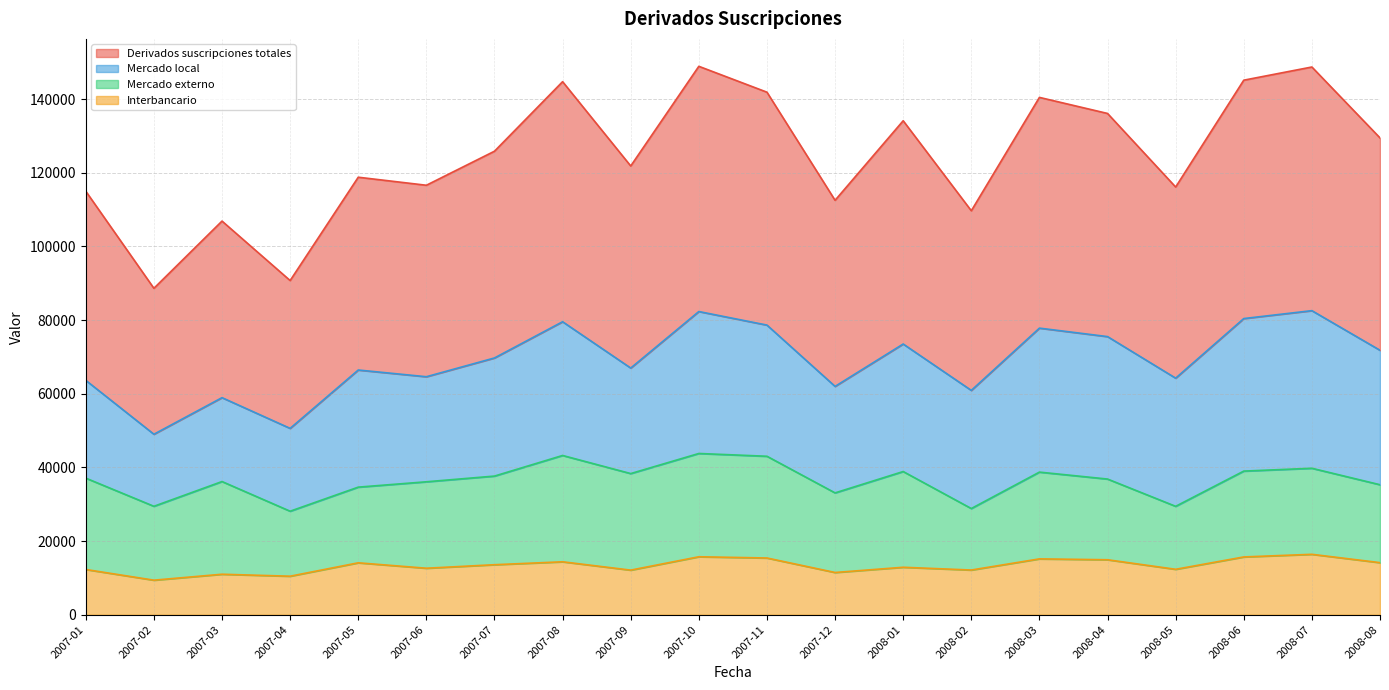

Where does the Interbancario series first go above 13587?

2007-05